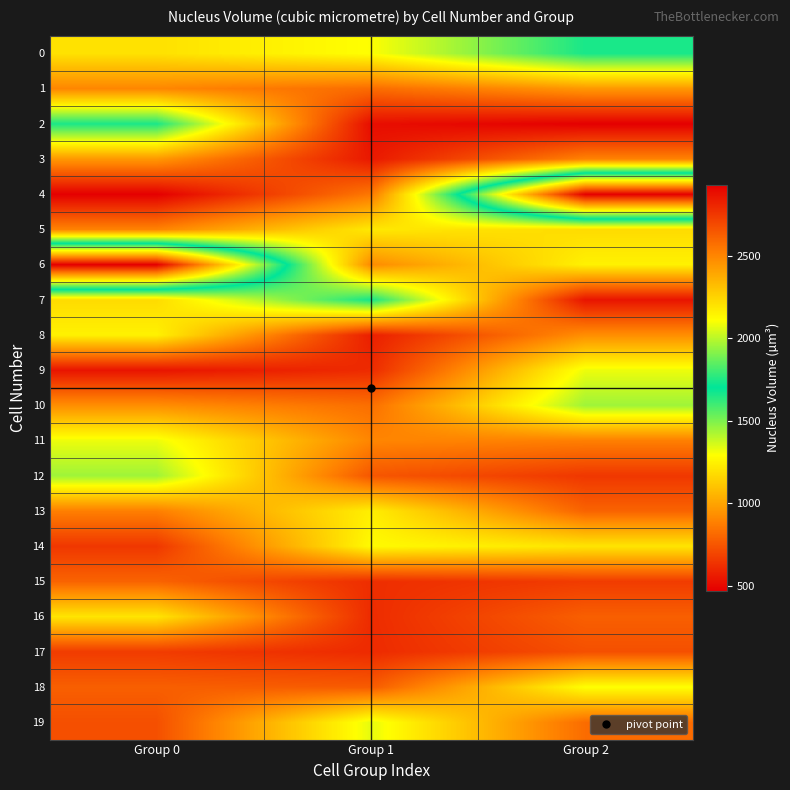

Rank the series at Group 2 from lowest to highest value.

2, 7, 12, 15, 17, 16, 13, 19, 11, 3, 8, 1, 5, 14, 6, 18, 9, 10, 0, 4